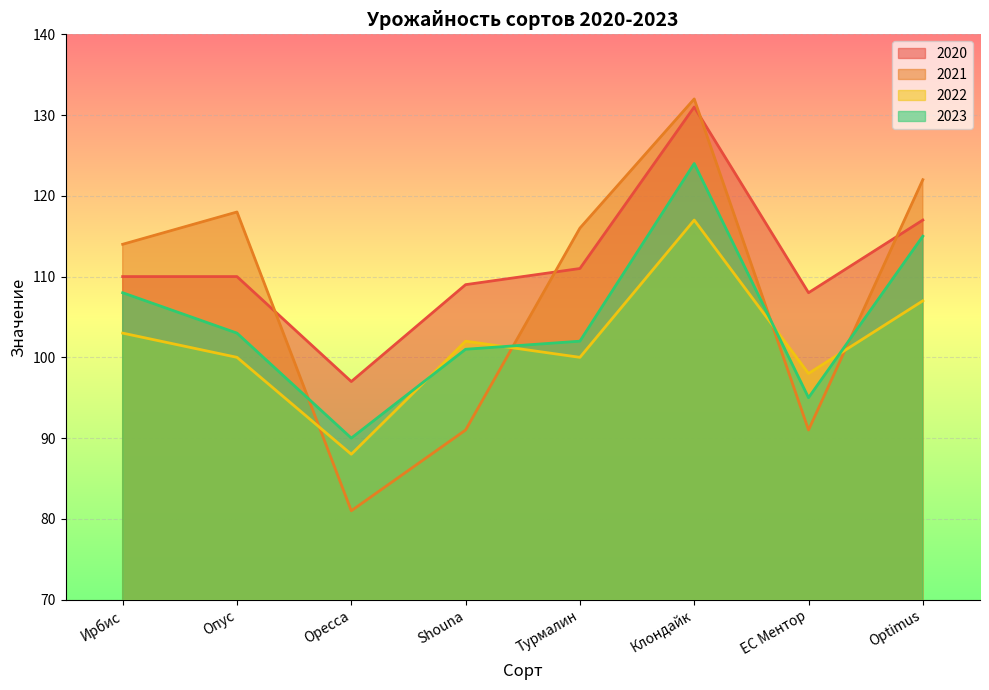

What is the difference between the 2022 values at Клондайк and Турмалин?

17